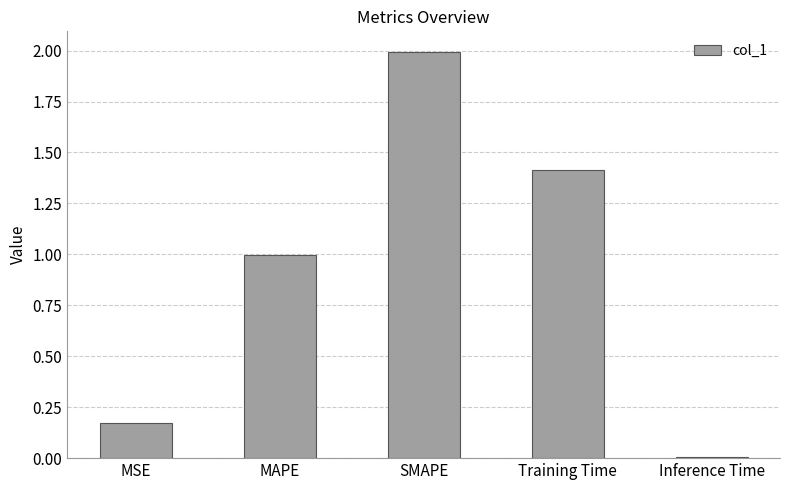

List the labels in order of value, largest first.

SMAPE, Training Time, MAPE, MSE, Inference Time